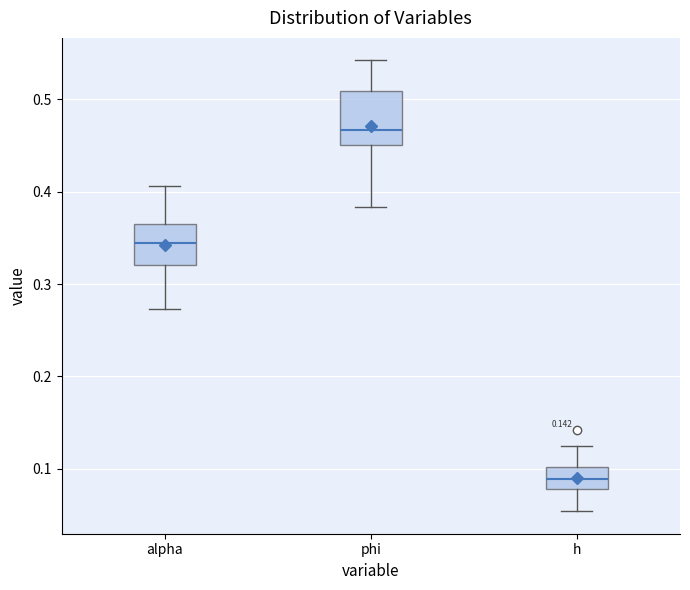

Comparing the boxes themselves (not the whiskers), which one is the tallest?

phi